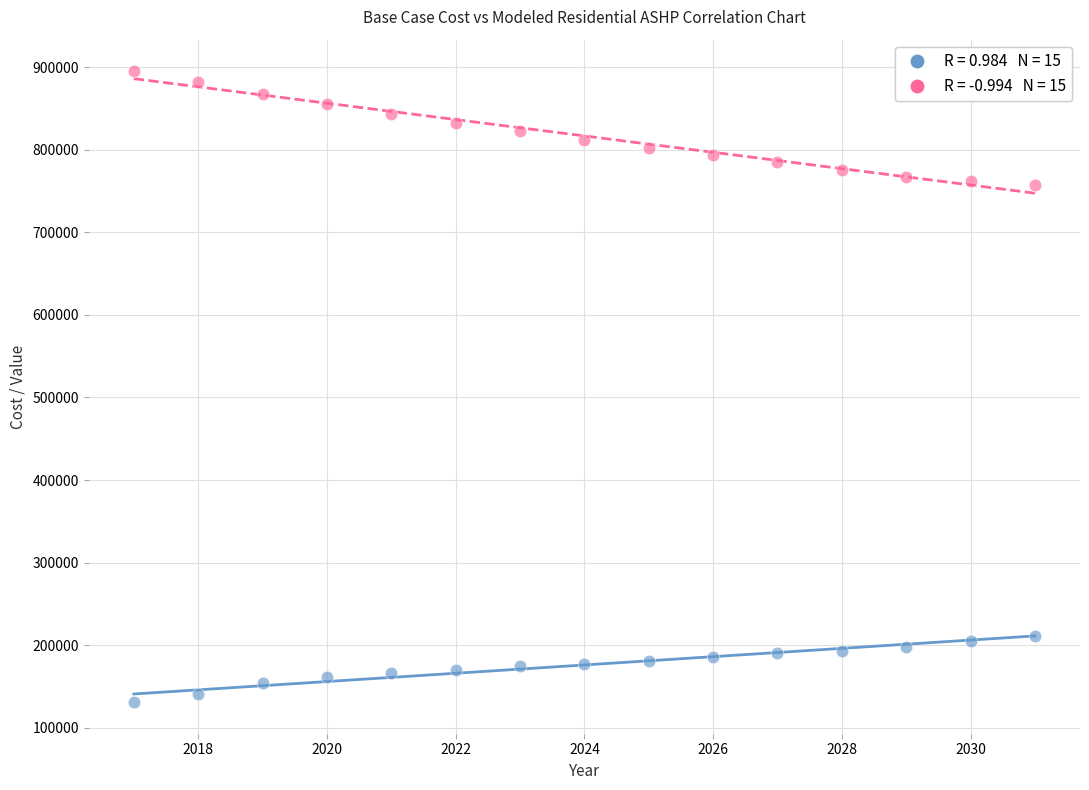

Across all data points, what is the range of X values (max minus min)?

14.0